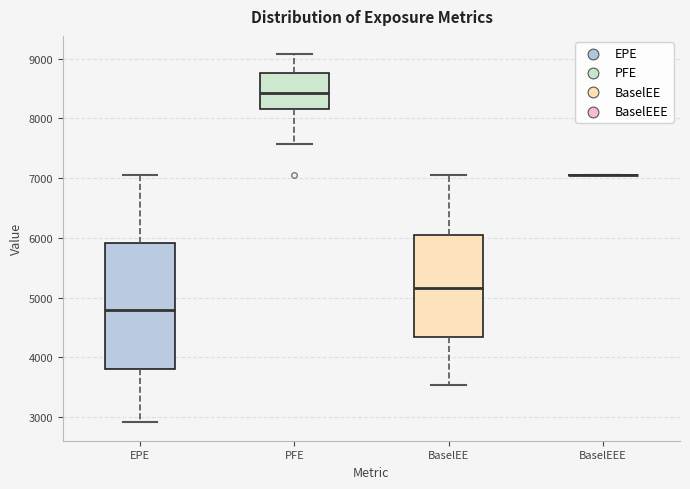

Comparing the boxes themselves (not the whiskers), which one is the tallest?

EPE